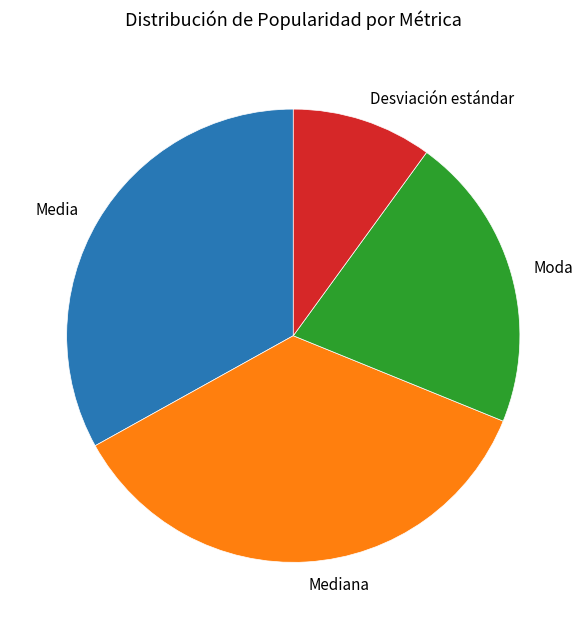

Rank the categories by value from highest to lowest.

Mediana, Media, Moda, Desviación estándar